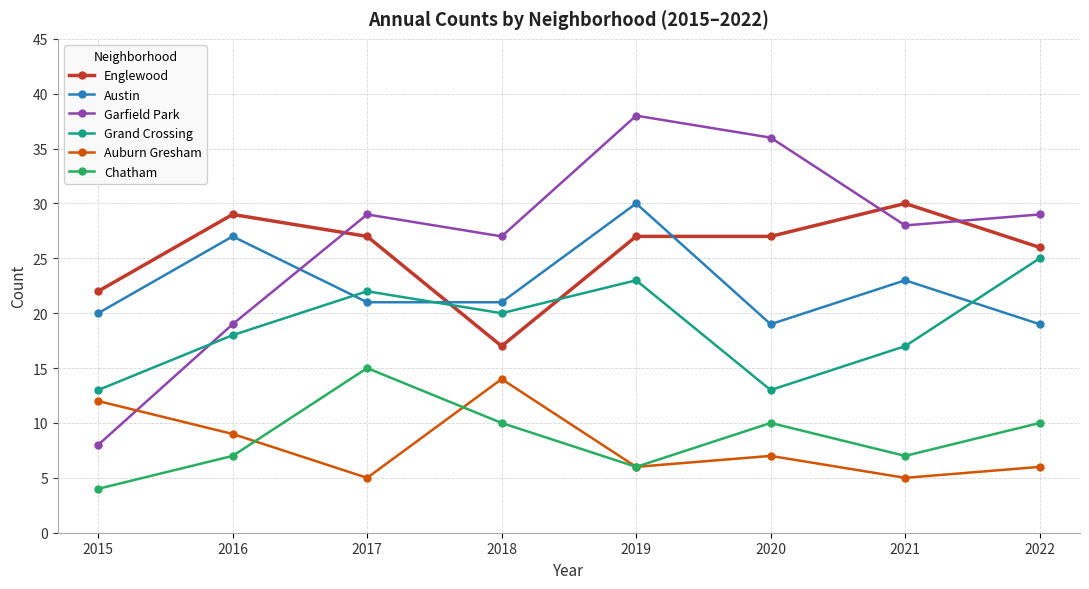

At which label does Chatham first exceed 10?

2017